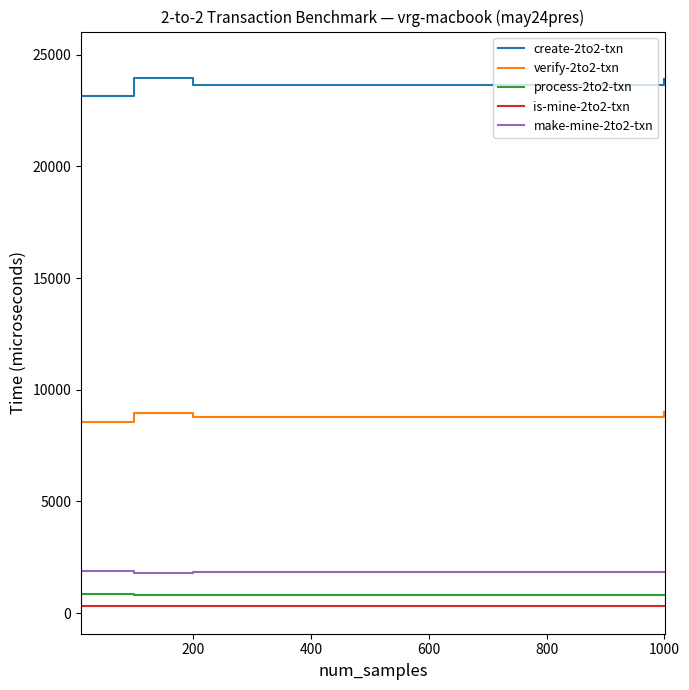

How many values in the process-2to2-txn series exceed 792?

2